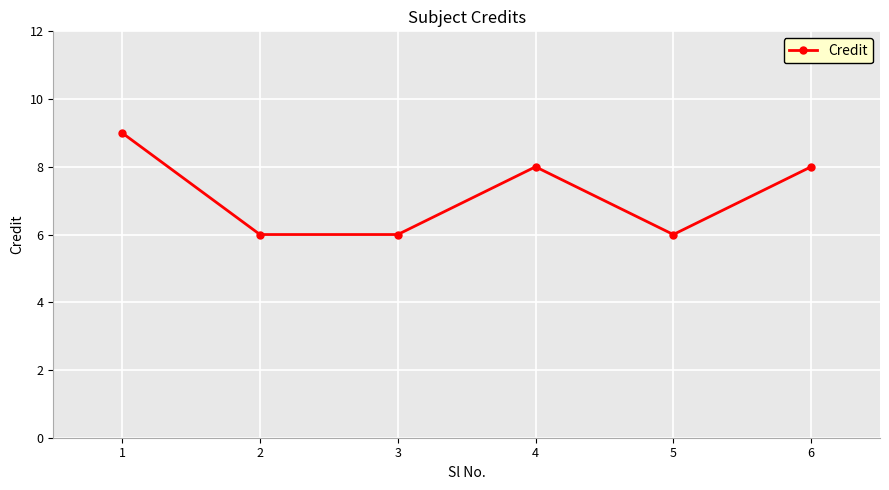

True or false: the data has more than 0 interior local peaks.

True